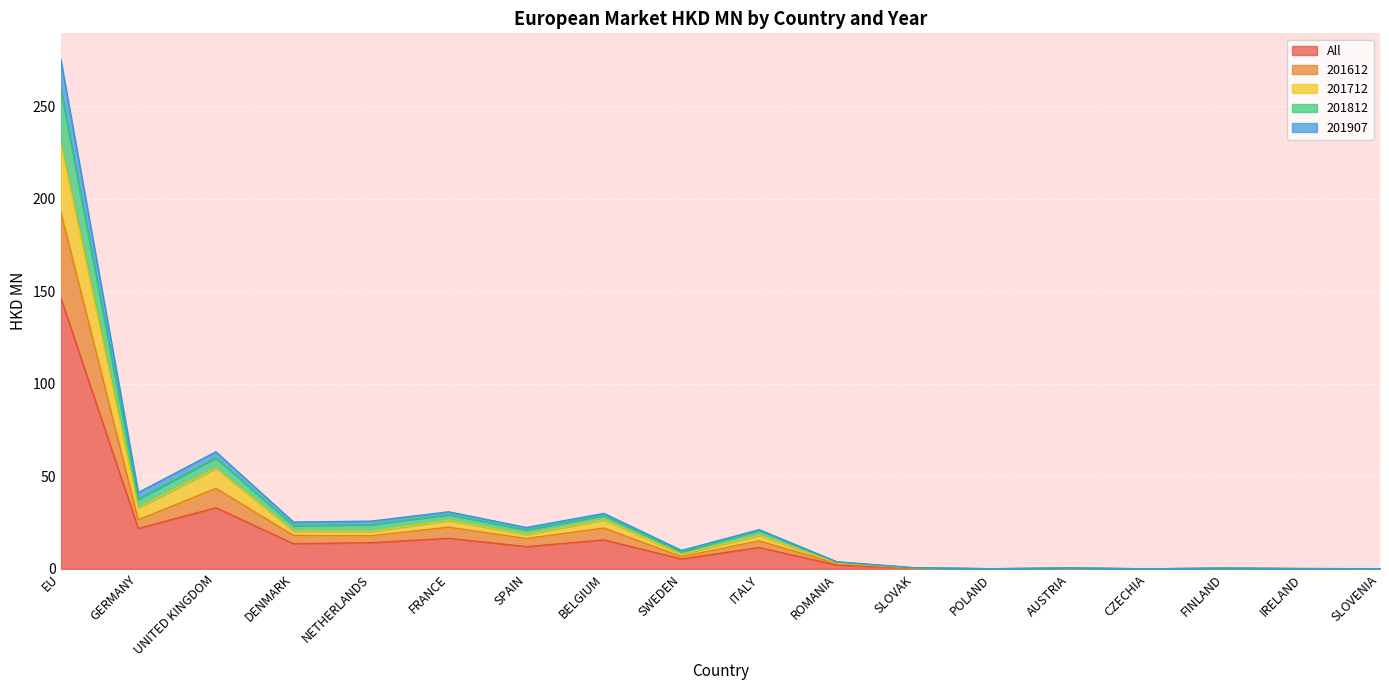

Is it true that 201907 equals 0.6 at SLOVAK?

True